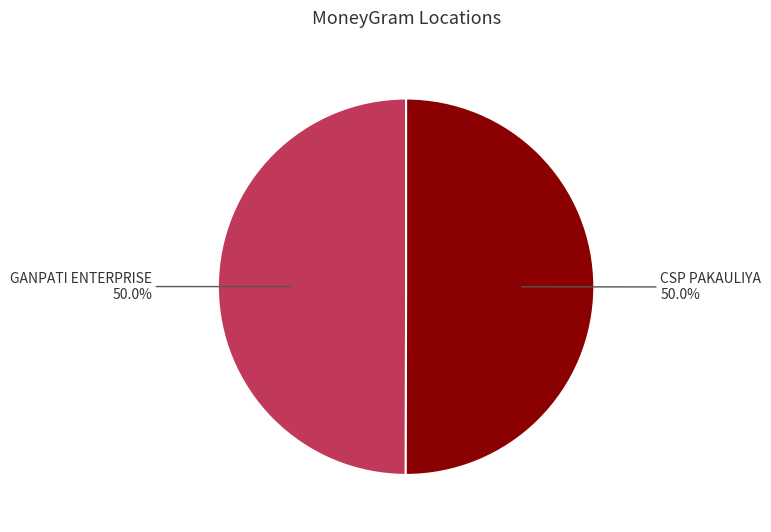

What portion of the pie excludes GANPATI ENTERPRISE?

50.0%